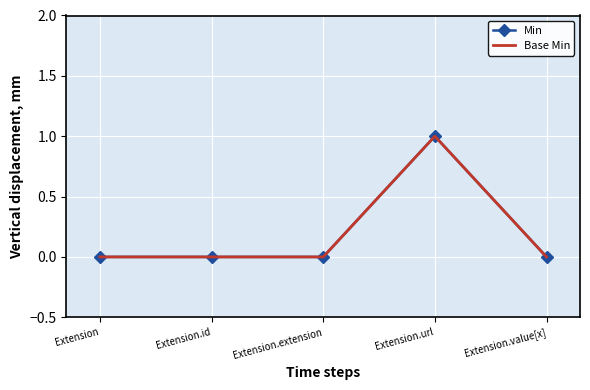

True or false: Min and Base Min intersect in this chart.

False